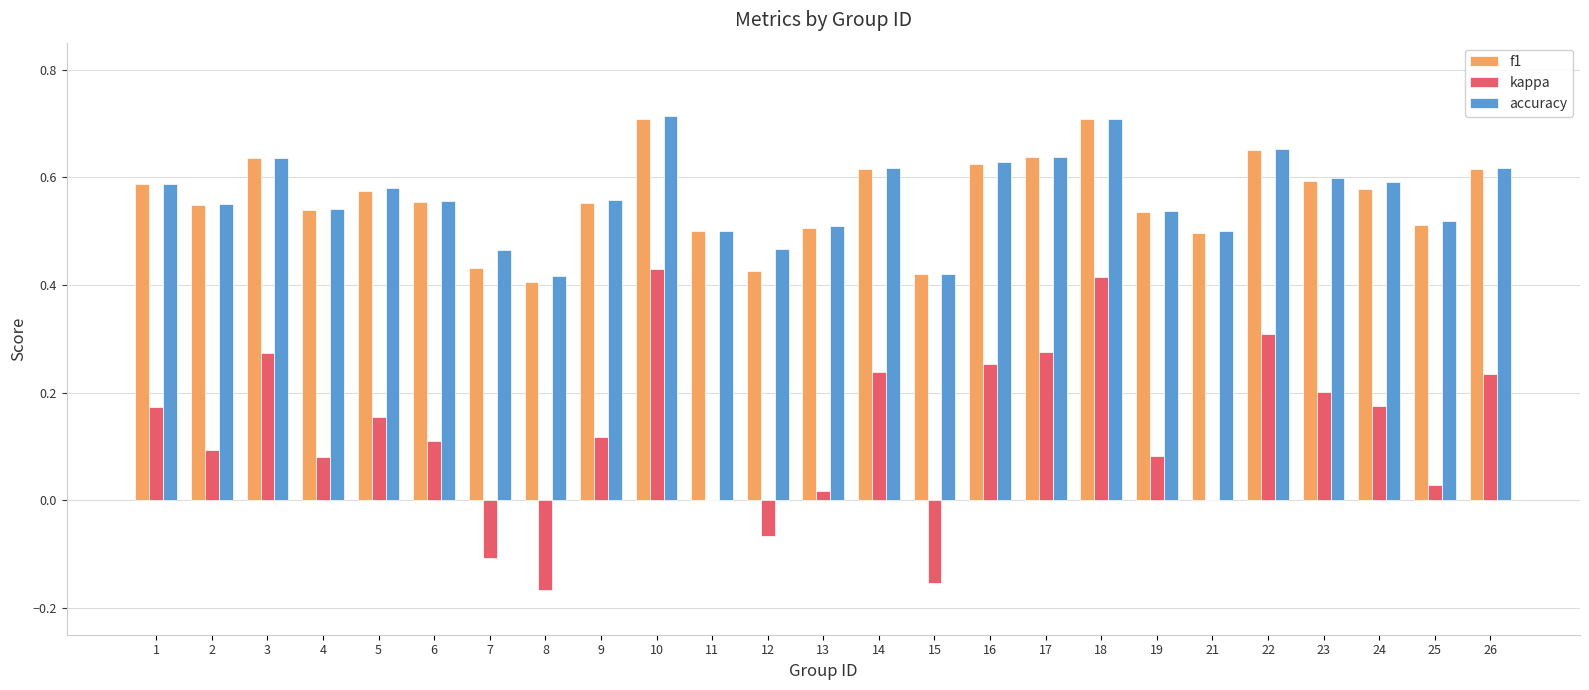

Does the chart contain stacked bars?

No